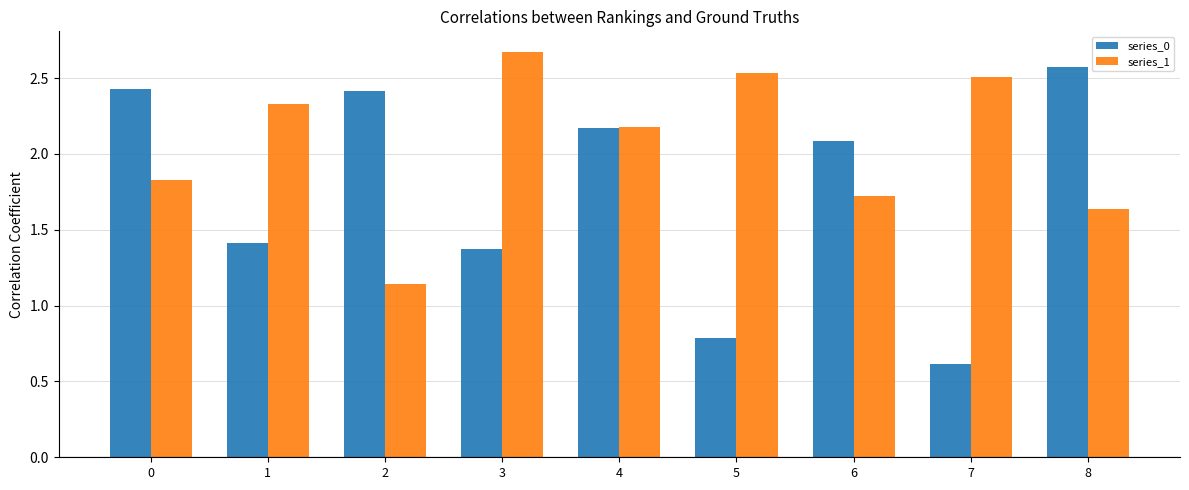

What is the sum of the series_0 values at 1 and 2?

3.8